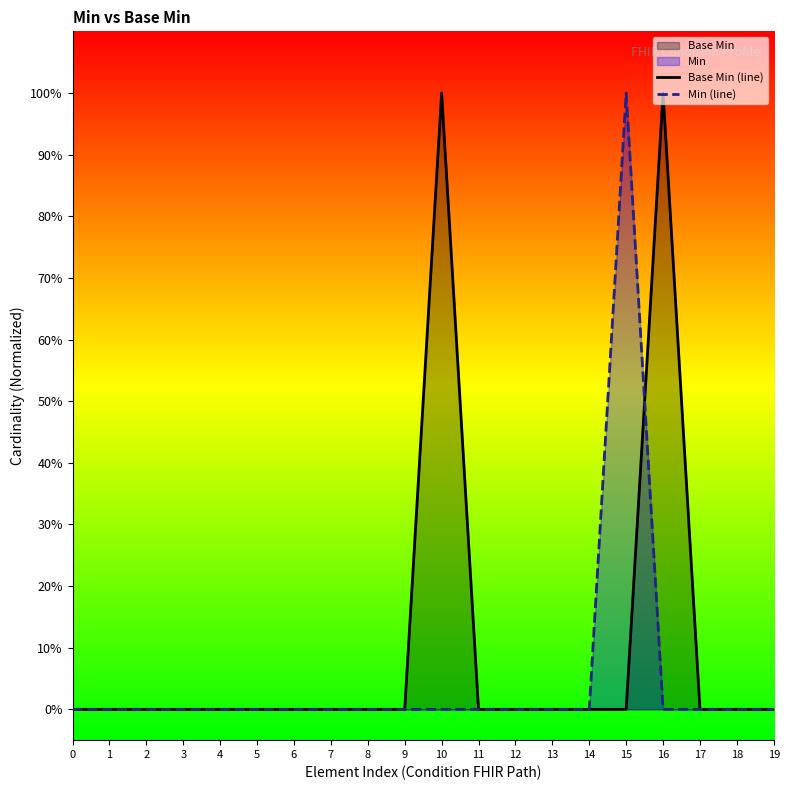

Reading left to right, extract all data points from this chart.

Base Min (line): 0=0	1=0	2=0	3=0	4=0	5=0	6=0	7=0	8=0	9=0	10=1	11=0	12=0	13=0	14=0	15=0	16=1	17=0	18=0	19=0
Min (line): 0=0	1=0	2=0	3=0	4=0	5=0	6=0	7=0	8=0	9=0	10=0	11=0	12=0	13=0	14=0	15=1	16=0	17=0	18=0	19=0